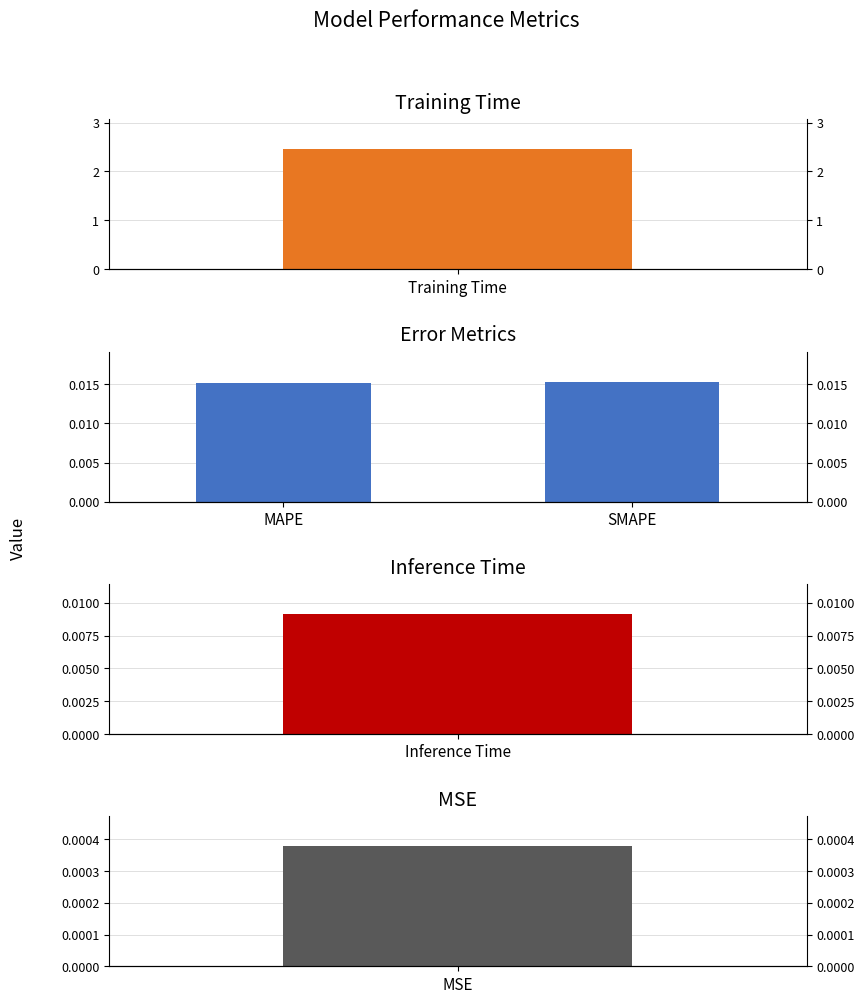

Are the bars horizontal?

No